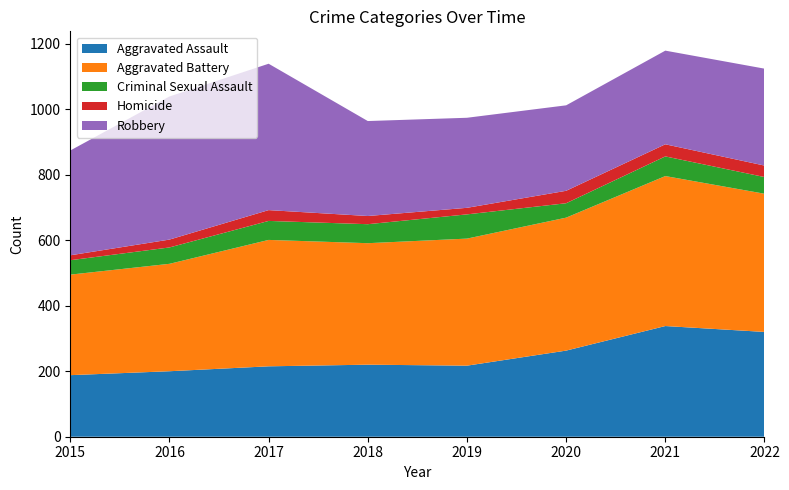

Reading left to right, extract all data points from this chart.

Aggravated Assault: 2015=188	2016=200	2017=215	2018=220	2019=217	2020=263	2021=338	2022=320
Aggravated Battery: 2015=307	2016=328	2017=386	2018=371	2019=388	2020=406	2021=458	2022=422
Criminal Sexual Assault: 2015=44	2016=50	2017=58	2018=58	2019=74	2020=44	2021=60	2022=51
Homicide: 2015=15	2016=24	2017=33	2018=25	2019=20	2020=38	2021=37	2022=35
Robbery: 2015=320	2016=437	2017=447	2018=290	2019=275	2020=261	2021=286	2022=296